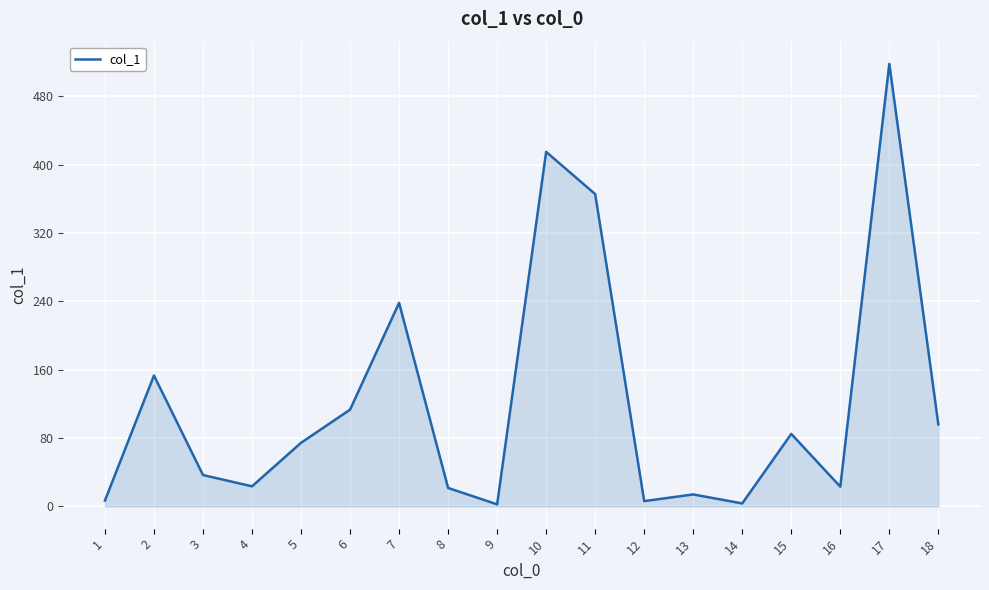

What is the change in value from 11 to 15?

-280.5